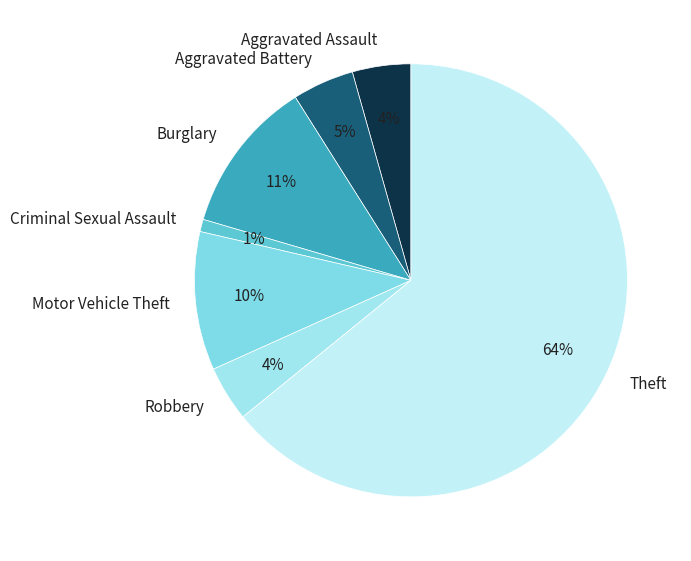

What is the smallest slice in the pie chart?

Criminal Sexual Assault